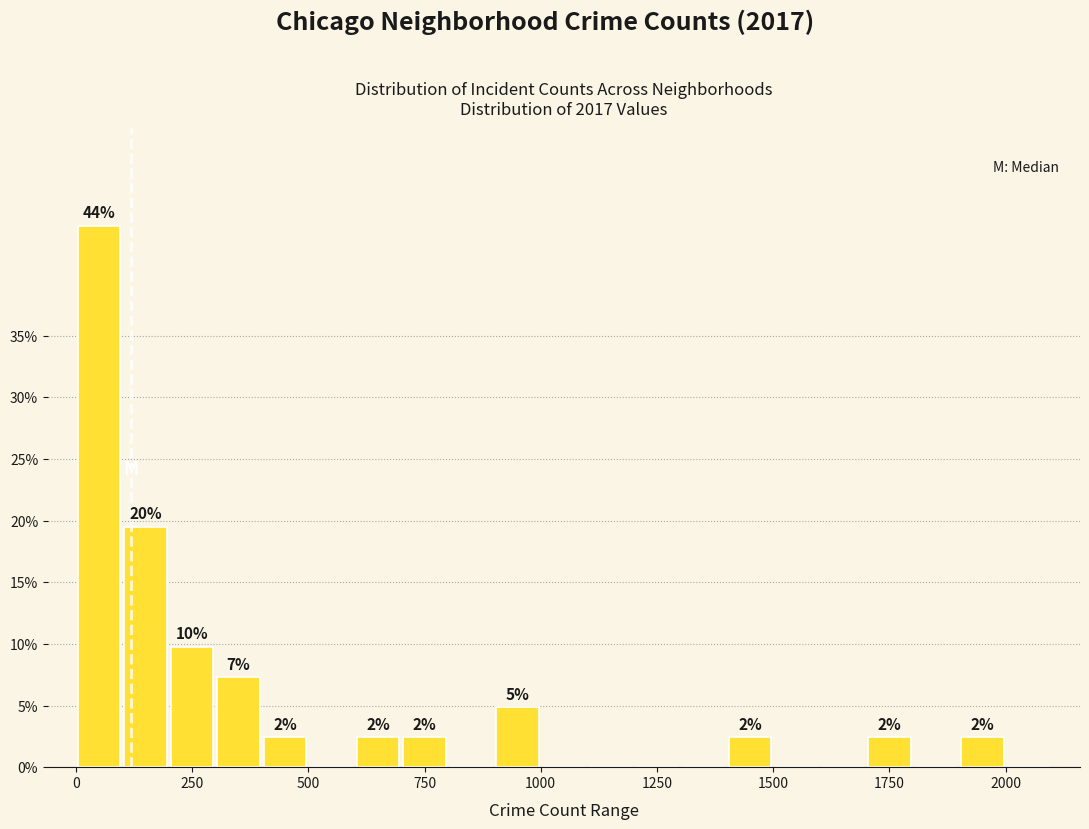

Around what value on the x-axis is the tallest bar? Give the approximate position of its centre, as read against the axis.

50